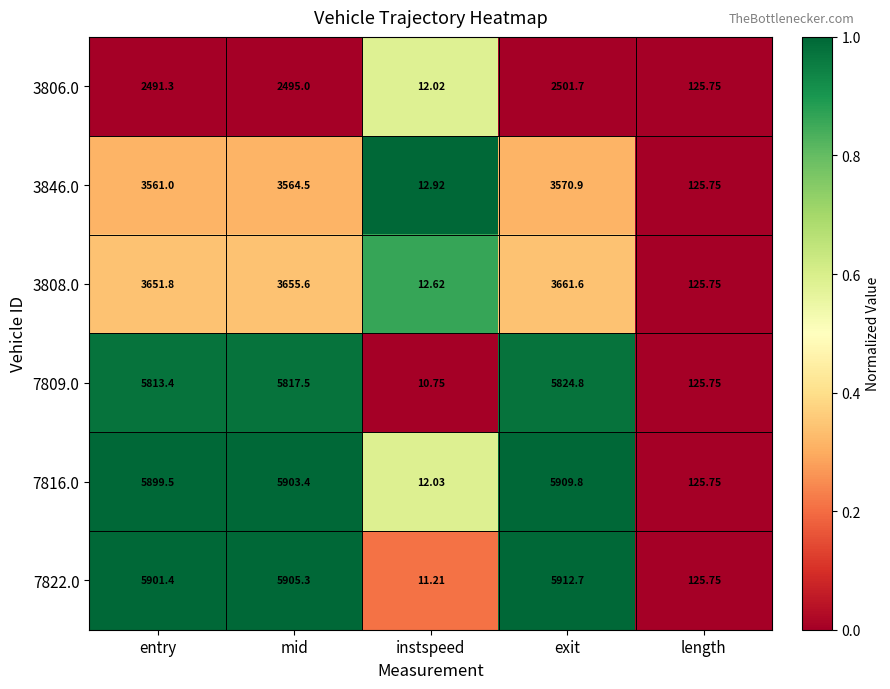

Is the value of 3846.0 at entry greater than the value of 7809.0 at mid?

No